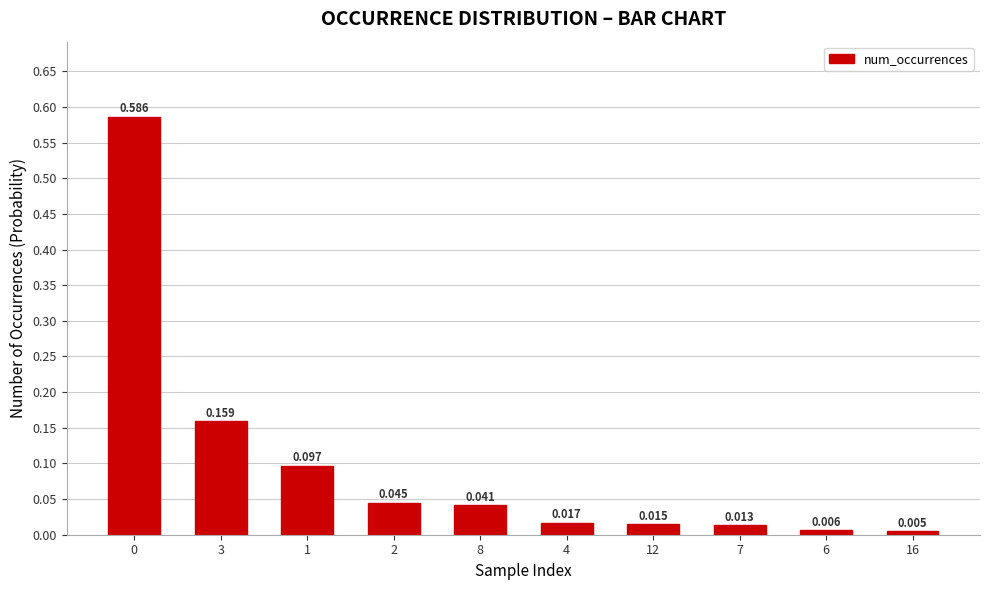

Which has a higher value, 8 or 2?

2